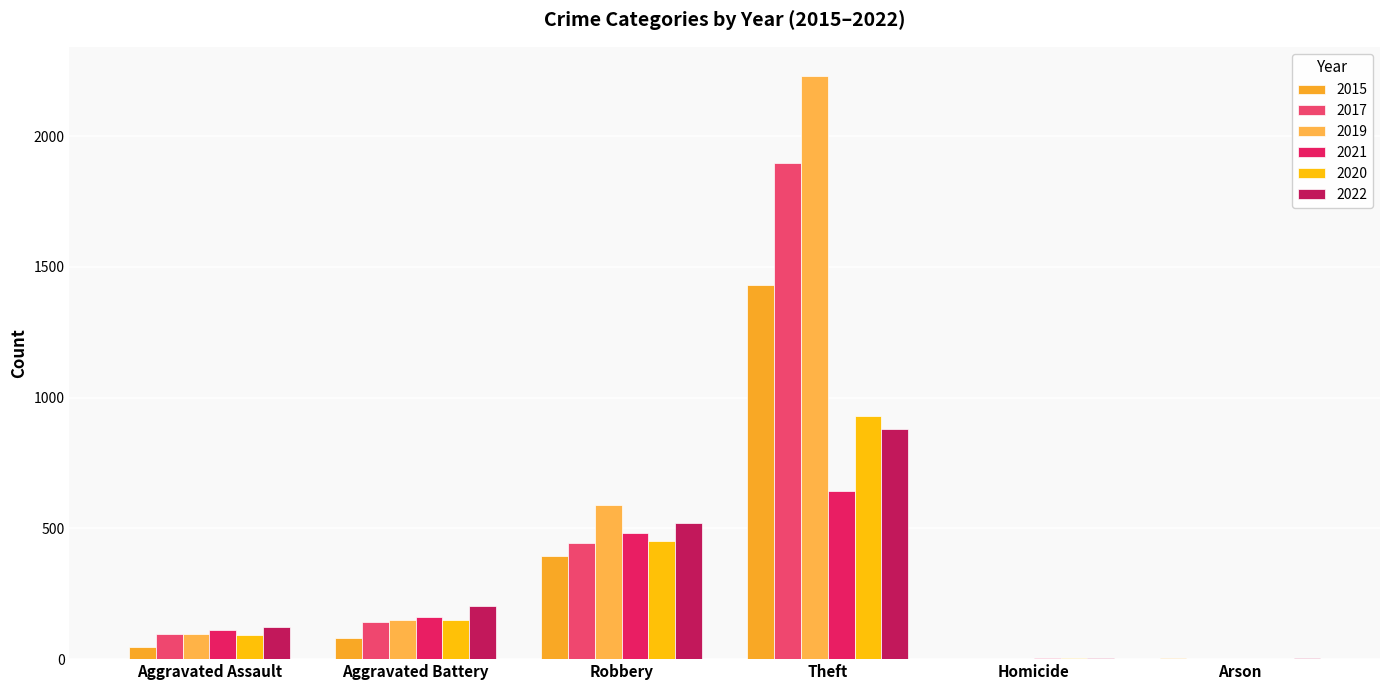

Rank the series at Robbery from lowest to highest value.

2015, 2017, 2020, 2021, 2022, 2019